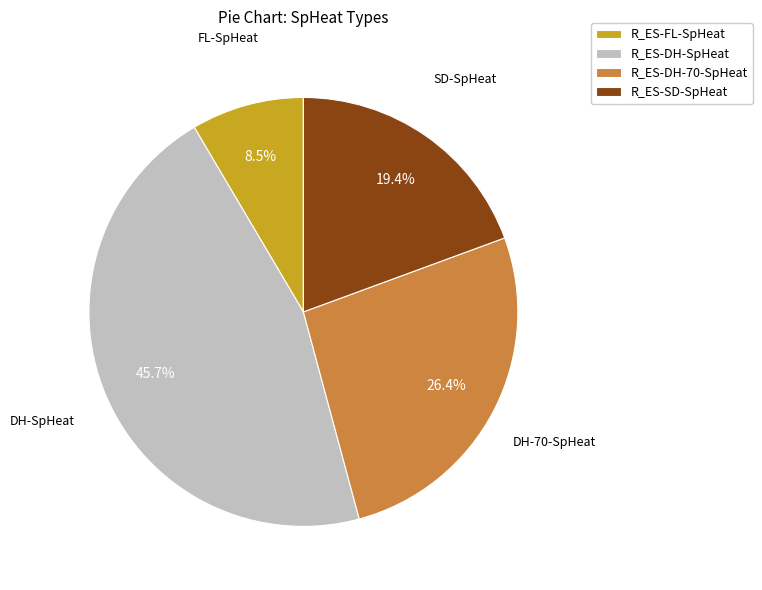

To the nearest percent, what is the combined percentage of R_ES-SD-SpHeat and R_ES-DH-SpHeat?

65%